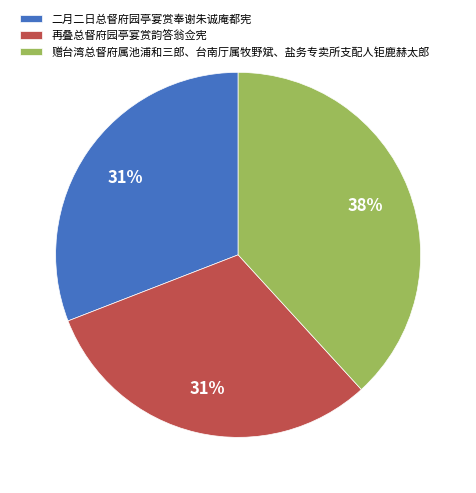

Count the number of slices in the pie.

3